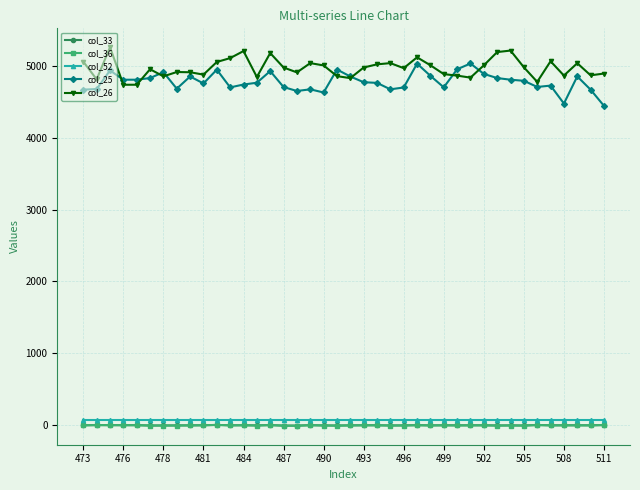

What is the value of the col_26 point at the 30th from the left?

4839.0